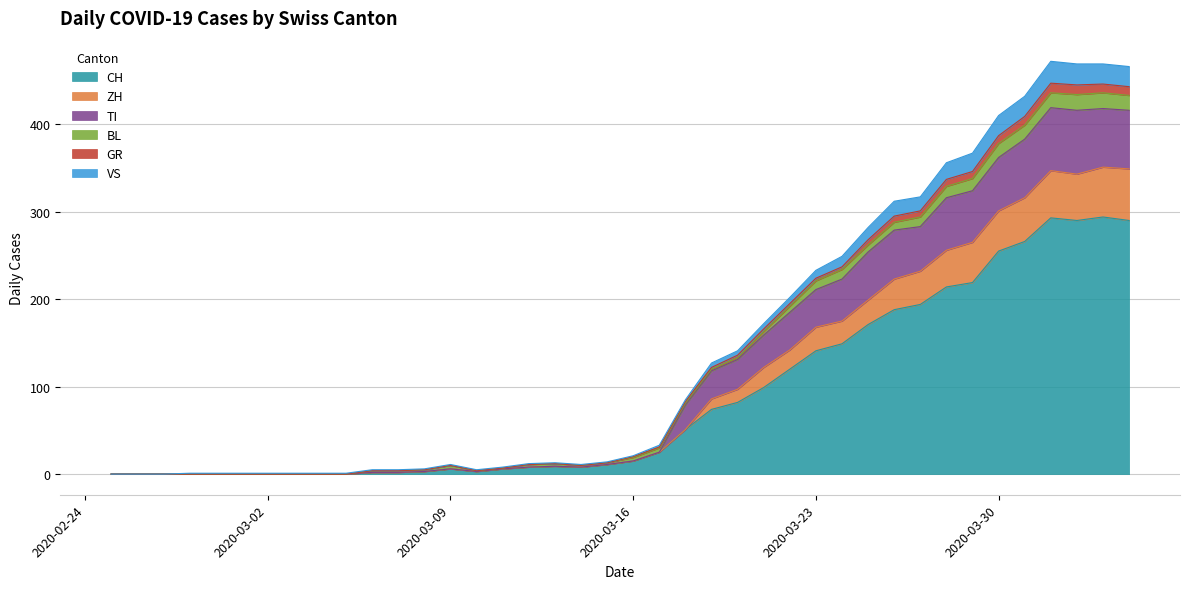

What is the highest value of the CH series?

294